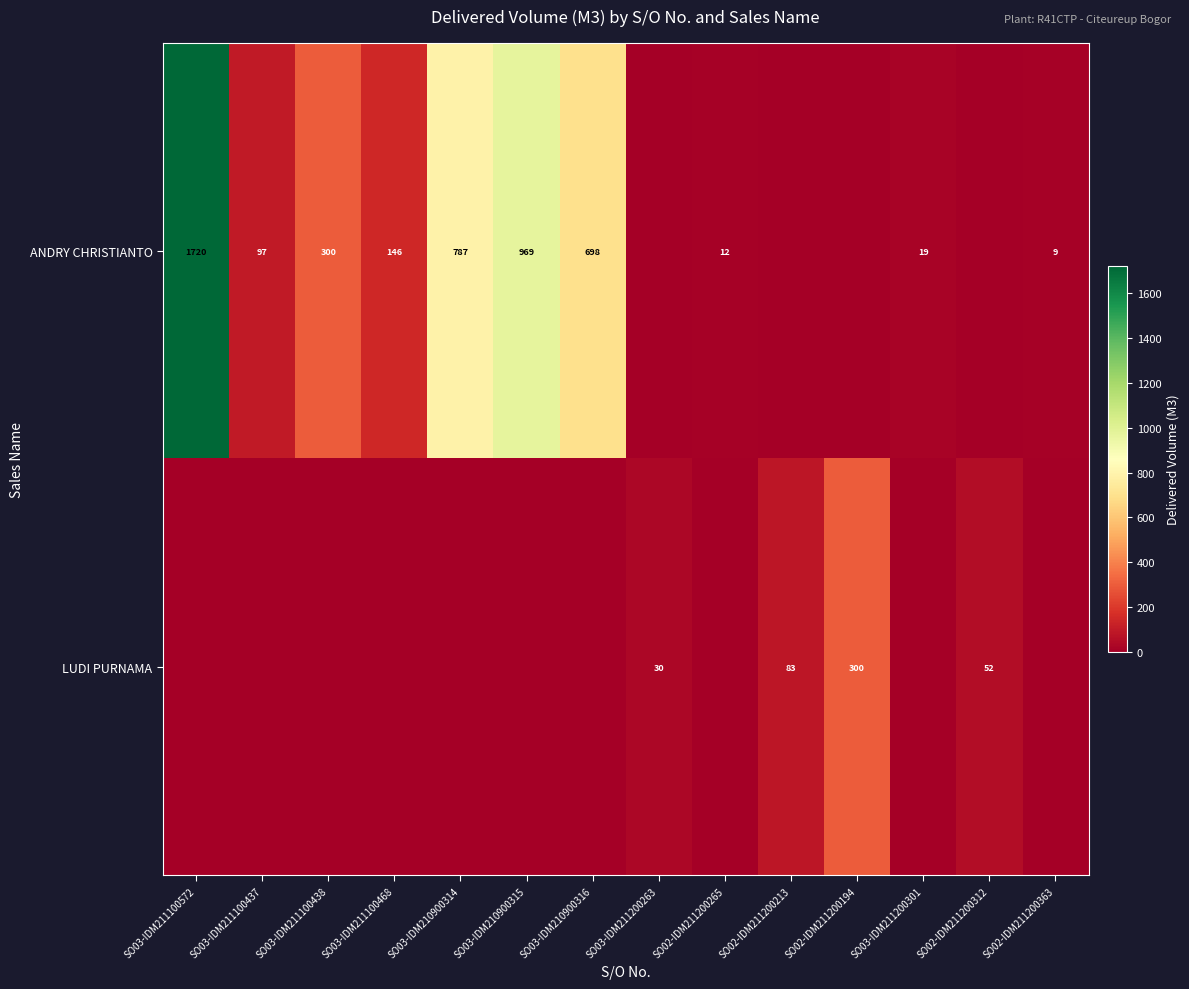

At which category is the sum across all series the highest?

SO03-IDM211100572